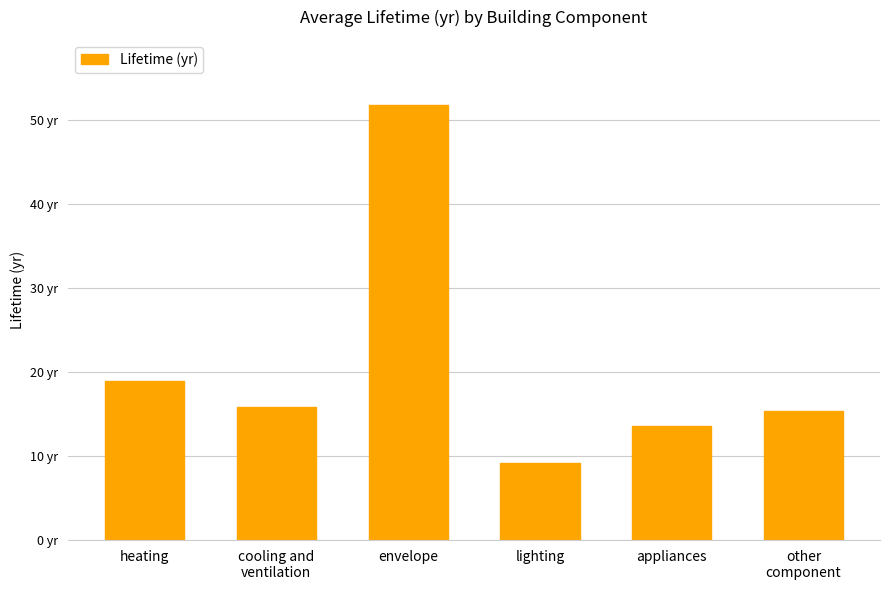

Approximately how many times larger is the value at heating compared to appliances?

1.4